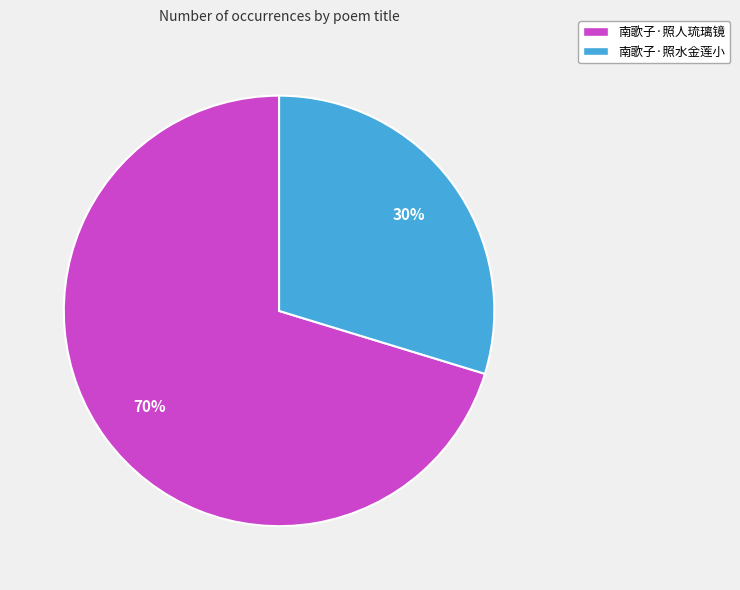

To the nearest percent, what portion does 南歌子·照水金莲小 represent?

30%